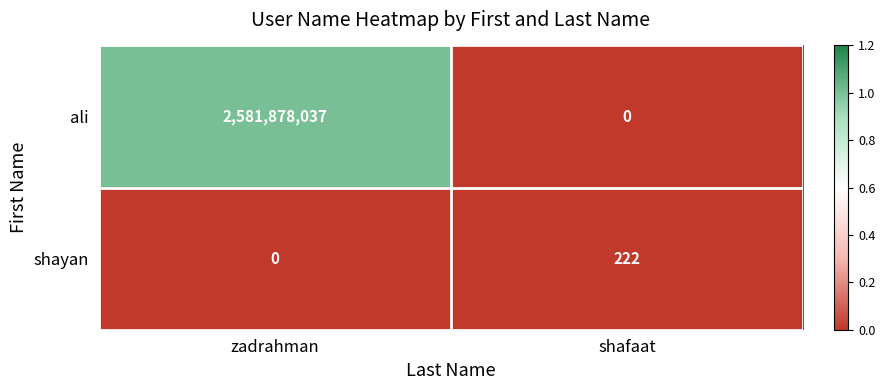

Reading right to left, list all the values displayed in this chart.

ali: 0	2581878037
shayan: 222	0